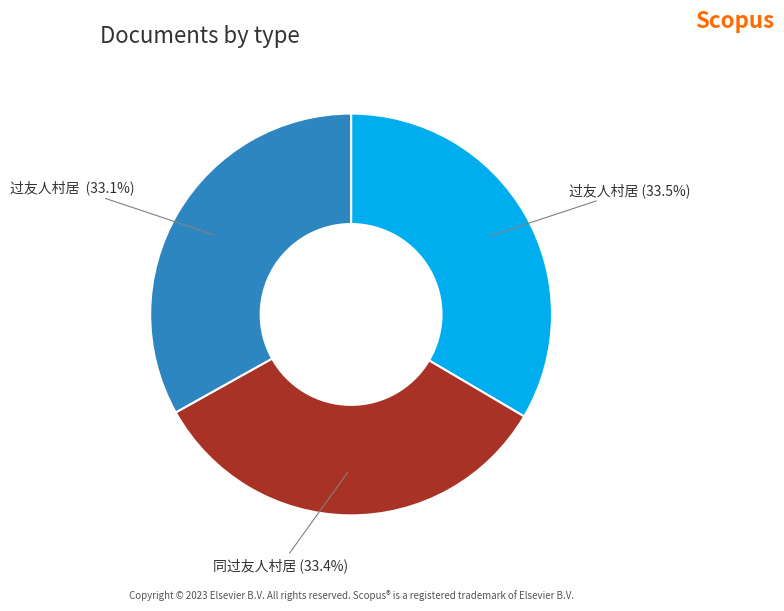

Is there any slice that represents more than half of the pie?

No